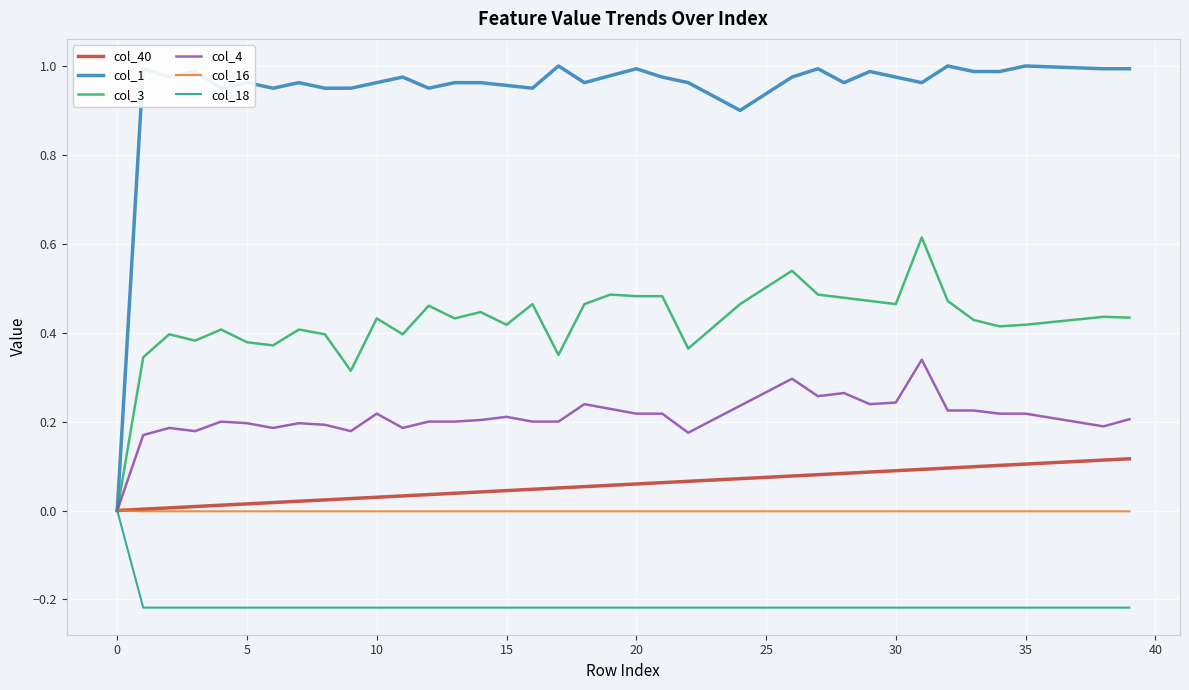

Which series has the largest range (max minus min)?

col_1